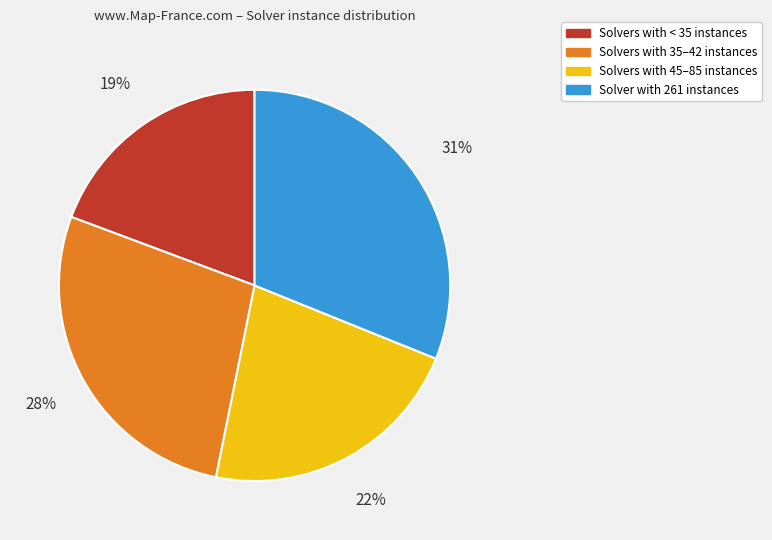

Is there any slice that represents more than half of the pie?

No